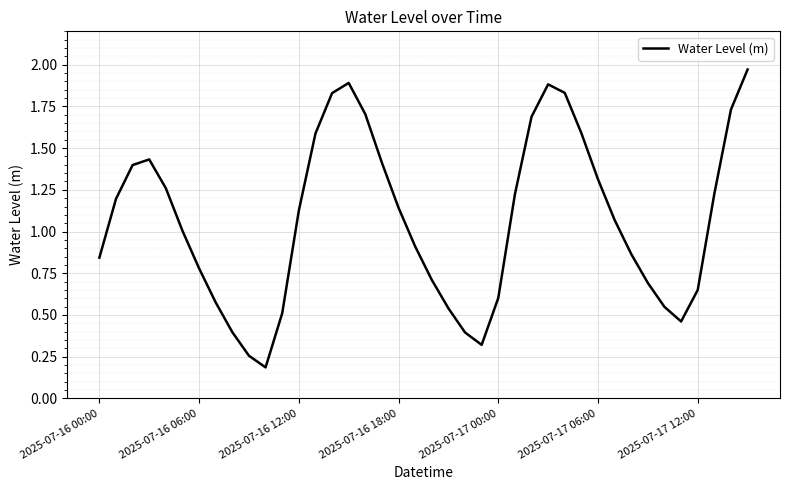

True or false: the data shows 0.6 at 2025-07-17 00:00.

True